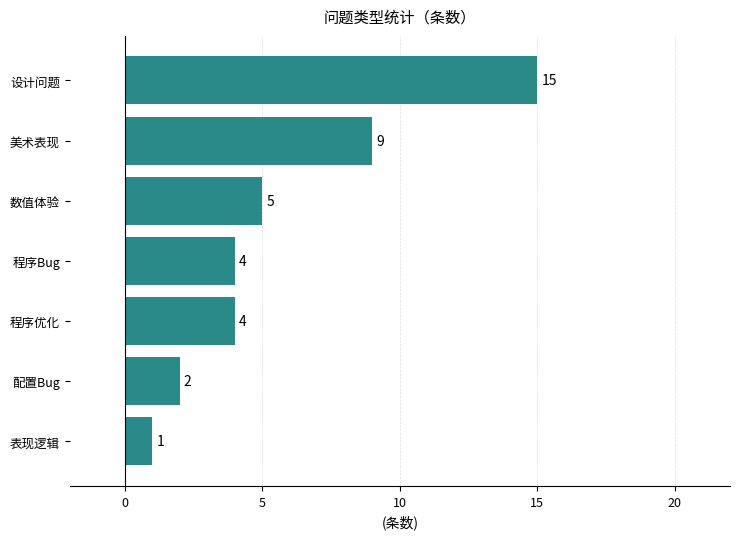

Reading bottom to top, transcribe all the data shown in this chart.

表现逻辑=1	配置Bug=2	程序优化=4	程序Bug=4	数值体验=5	美术表现=9	设计问题=15